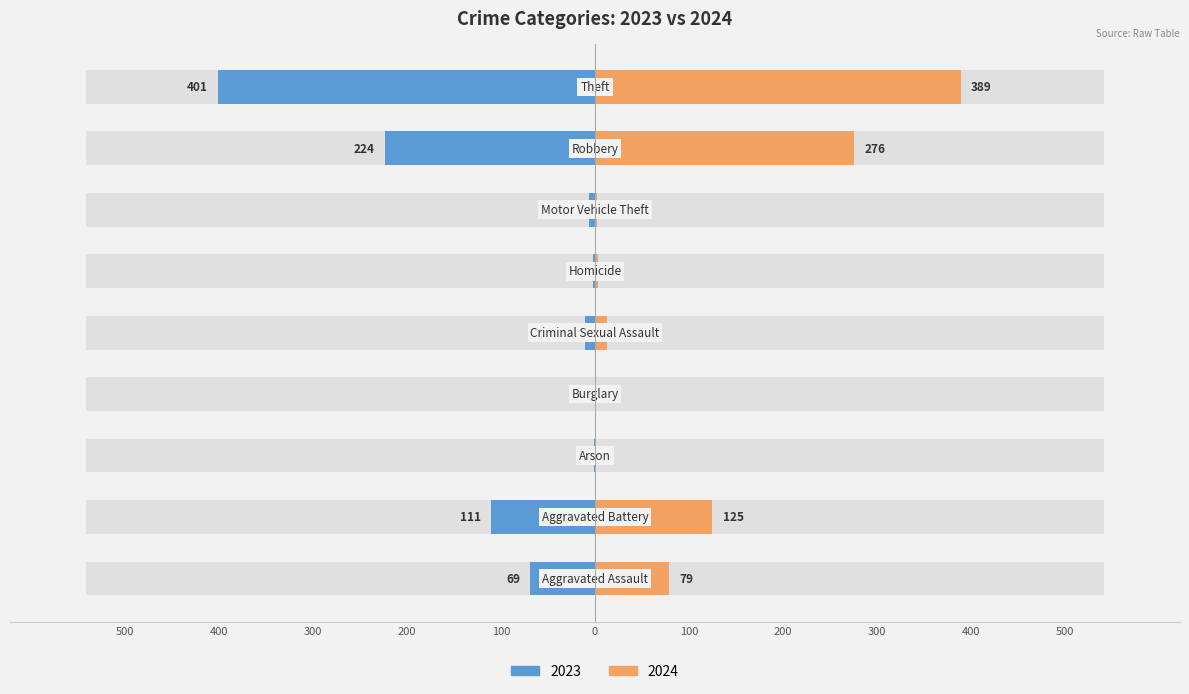

What is the difference between the highest and lowest values at Arson?

3